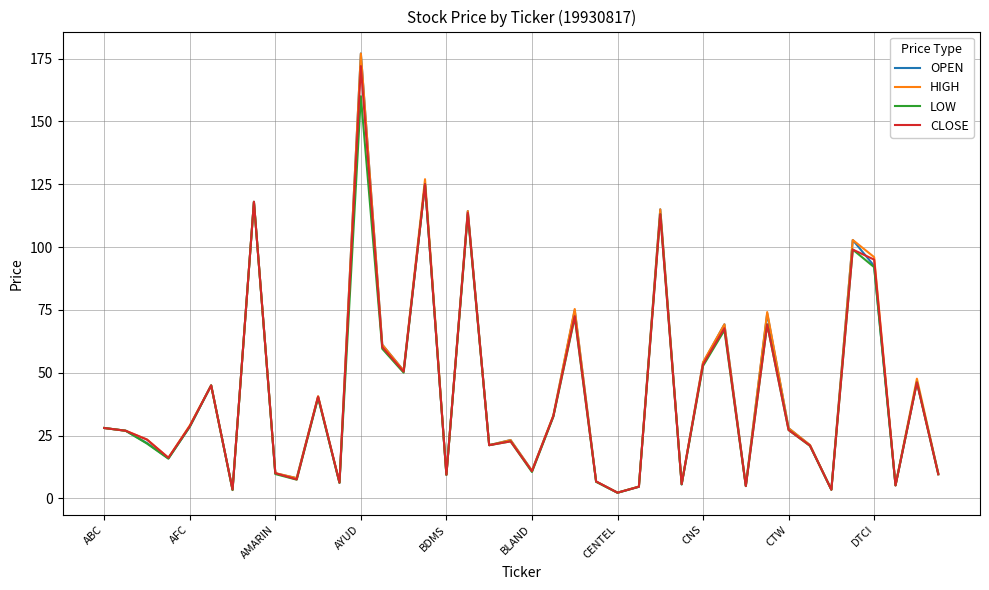

What is the highest value of the CLOSE series?

172.0